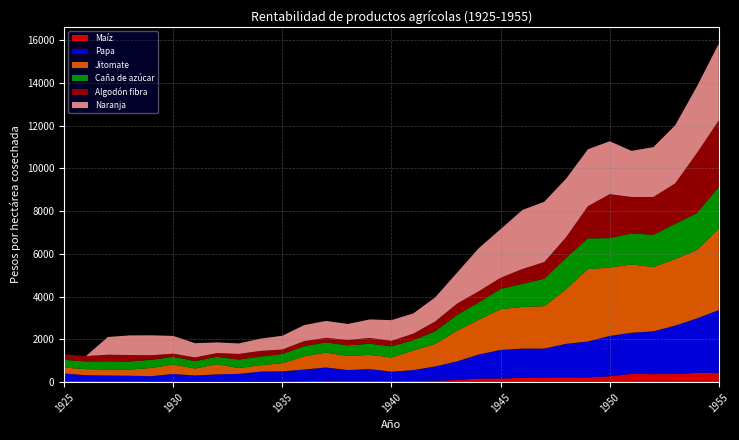

Reading left to right, transcribe all the data shown in this chart.

Maíz: 1925=51	1926=48	1927=45	1928=47	1929=38	1930=35	1931=30	1932=32	1933=29	1934=30	1935=35	1936=46	1937=64	1938=59	1939=63	1940=47	1941=62	1942=71	1943=102	1944=173	1945=174	1946=205	1947=224	1948=231	1949=223	1950=279	1951=386	1952=378	1953=382	1954=440	1955=440
Papa: 1925=354	1926=278	1927=268	1928=255	1929=243	1930=348	1931=283	1932=332	1933=360	1934=464	1935=472	1936=545	1937=623	1938=508	1939=549	1940=445	1941=503	1942=663	1943=869	1944=1121	1945=1333	1946=1366	1947=1347	1948=1561	1949=1681	1950=1883	1951=1925	1952=1998	1953=2263	1954=2542	1955=2933
Jitomate: 1925=282	1926=283	1927=279	1928=290	1929=383	1930=445	1931=324	1932=478	1933=273	1934=300	1935=385	1936=618	1937=697	1938=659	1939=665	1940=664	1941=918	1942=1055	1943=1435	1944=1628	1945=1907	1946=1947	1947=1985	1948=2557	1949=3384	1950=3199	1951=3194	1952=3010	1953=3111	1954=3205	1955=3811
Caña de azúcar: 1925=356	1926=363	1927=384	1928=376	1929=386	1930=359	1931=351	1932=344	1933=397	1934=404	1935=428	1936=476	1937=478	1938=495	1939=521	1940=524	1941=484	1942=593	1943=736	1944=812	1945=949	1946=1080	1947=1282	1948=1469	1949=1437	1950=1373	1951=1457	1952=1506	1953=1648	1954=1725	1955=1950
Algodón fibra: 1925=258	1926=246	1927=309	1928=302	1929=210	1930=147	1931=169	1932=177	1933=264	1934=265	1935=208	1936=235	1937=210	1938=254	1939=270	1940=255	1941=302	1942=456	1943=529	1944=520	1945=519	1946=695	1947=777	1948=958	1949=1503	1950=2058	1951=1698	1952=1768	1953=1891	1954=2808	1955=3105
Naranja: 1925=0	1926=0	1927=828	1928=918	1929=932	1930=829	1931=666	1932=497	1933=489	1934=574	1935=644	1936=751	1937=792	1938=747	1939=866	1940=966	1941=948	1942=1125	1943=1444	1944=2013	1945=2274	1946=2759	1947=2822	1948=2738	1949=2661	1950=2473	1951=2157	1952=2330	1953=2715	1954=3116	1955=3591